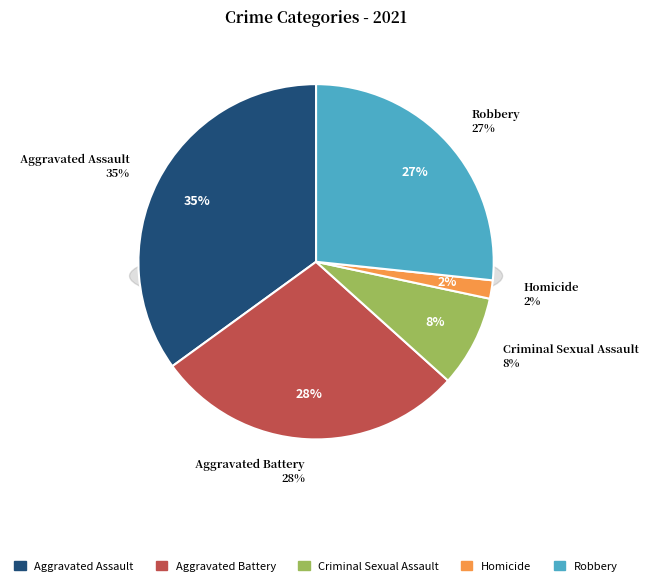

To the nearest percent, what is the difference between the Aggravated Assault and Criminal Sexual Assault slice percentages?

27%